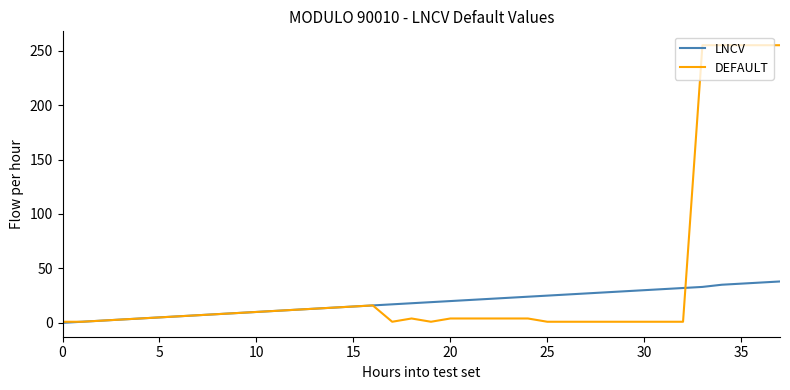

Which series has the largest range (max minus min)?

DEFAULT